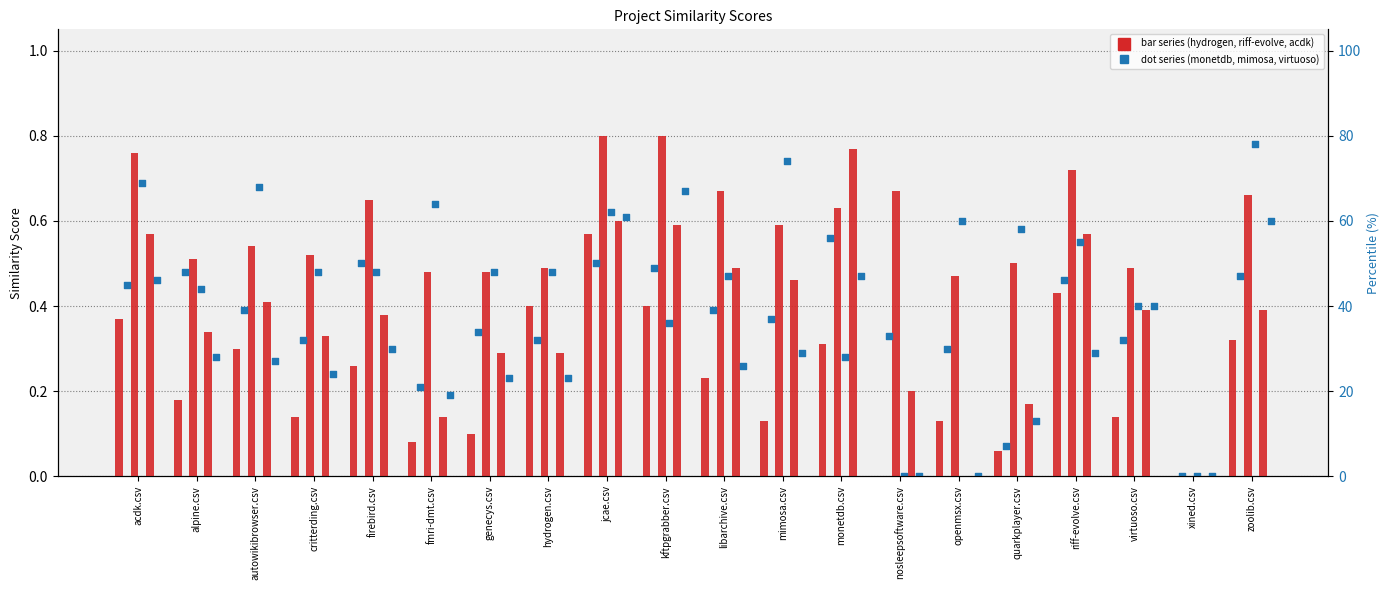

Which series has the largest total across all categories?

riff-evolve.csv